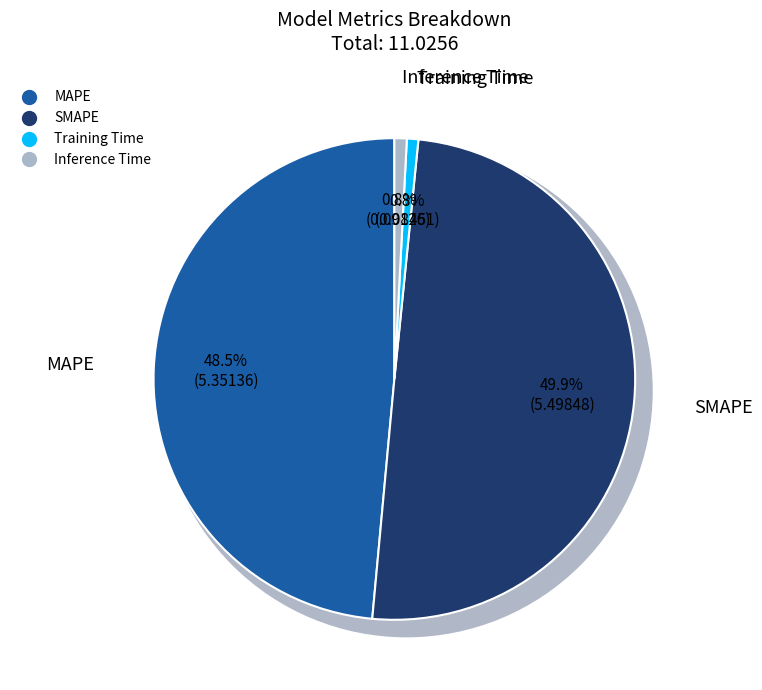

Is it true that Inference Time is 15% of the pie?

False